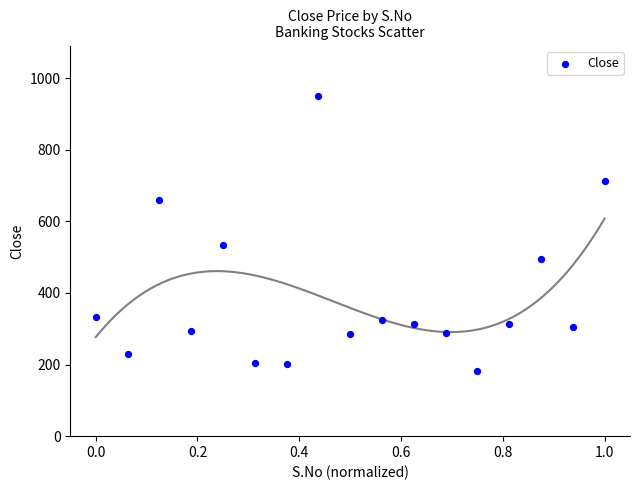

What is the range of Y values (max minus min)?

767